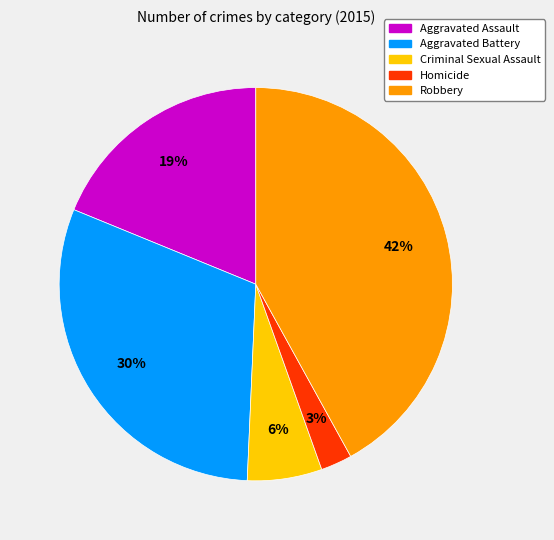

Which slice is the largest?

Robbery